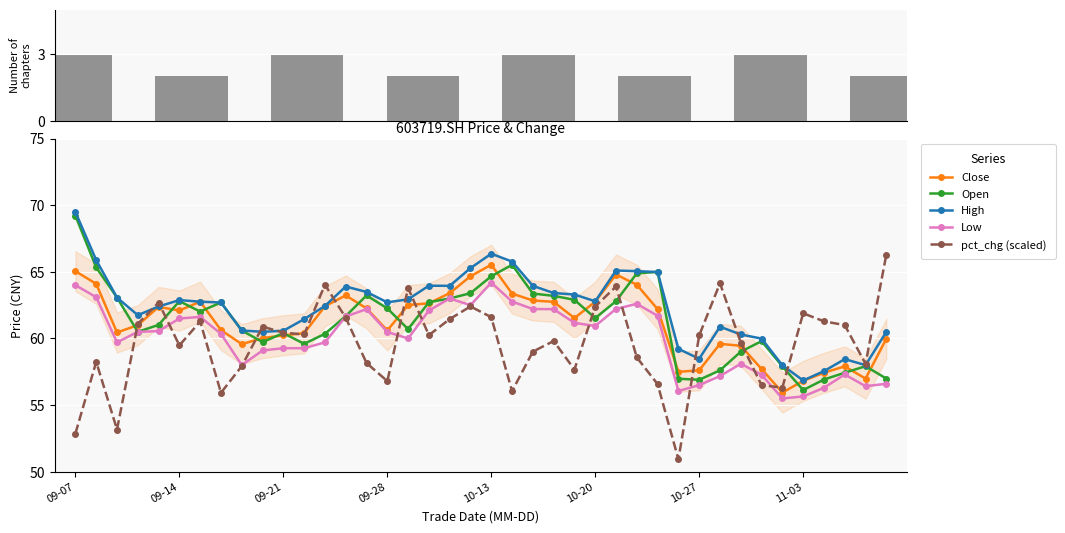

What is the minimum value for Low?

55.5